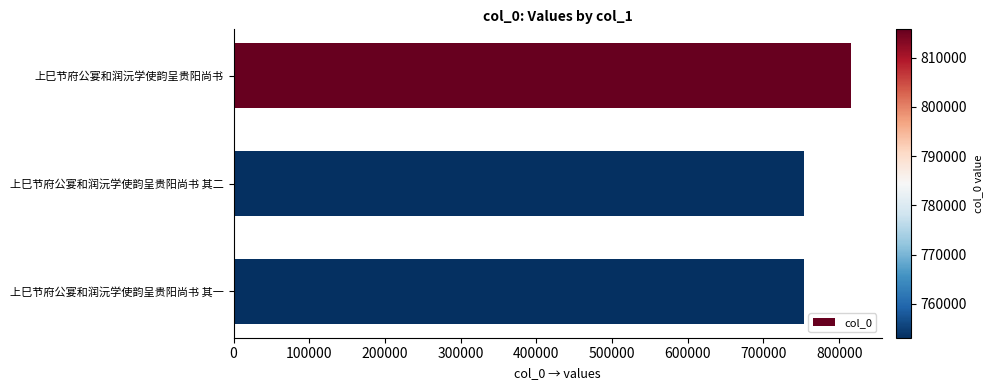

Between 上巳节府公宴和润沅学使韵呈贵阳尚书 and 上巳节府公宴和润沅学使韵呈贵阳尚书 其二, which is larger?

上巳节府公宴和润沅学使韵呈贵阳尚书